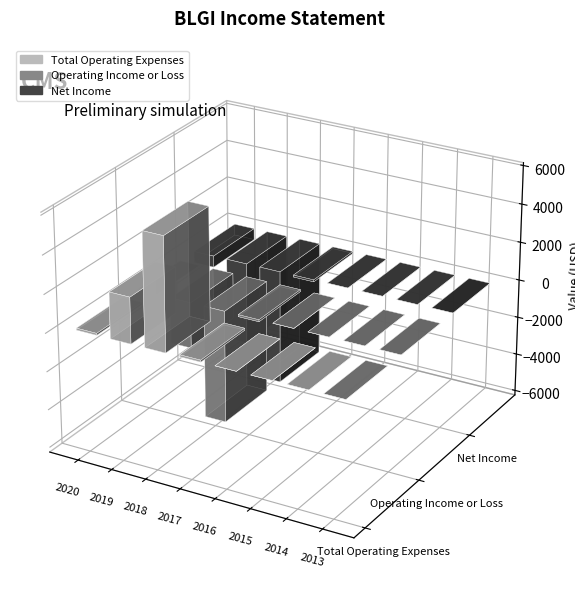

Reading left to right, list all the values displayed in this chart.

Total Operating Expenses: 2020=100	2019=2400	2018=5900	2017=100	2016=0	2015=0	2014=0	2013=0
Operating Income or Loss: 2020=0	2019=-2400	2018=-5900	2017=-100	2016=0	2015=0	2014=0	2013=0
Net Income: 2020=-600	2019=-4300	2018=-6000	2017=-100	2016=0	2015=0	2014=0	2013=0